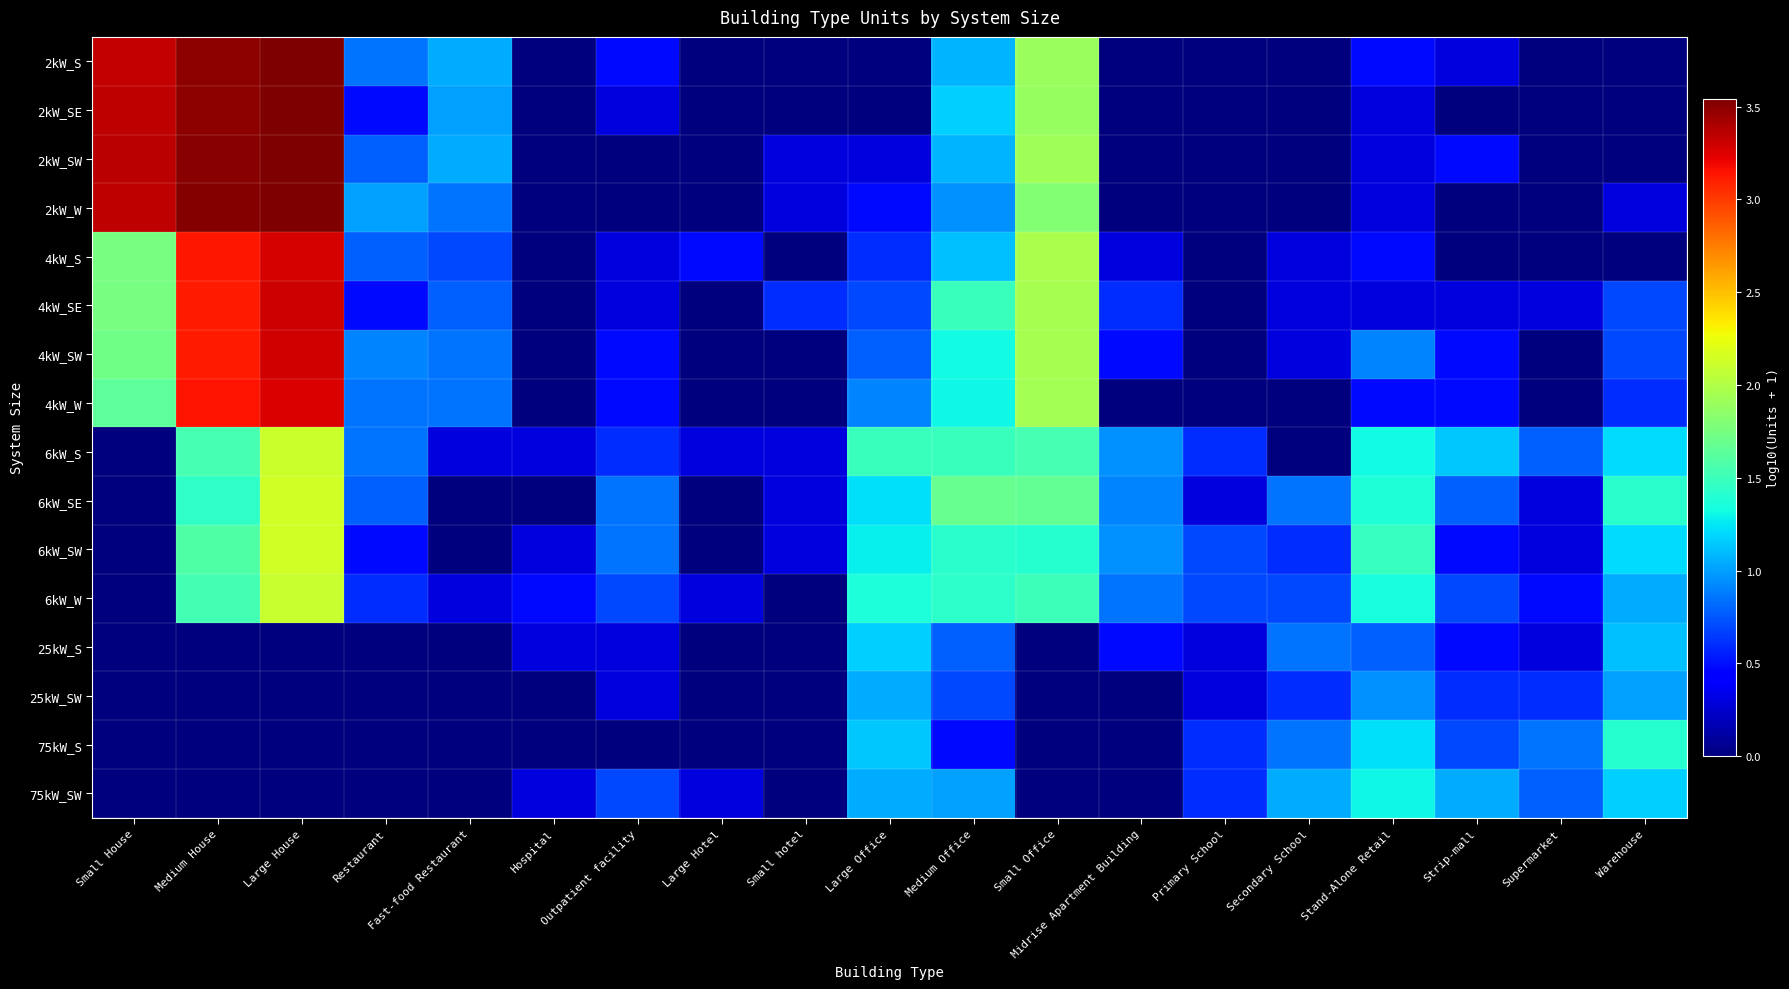

What is the maximum value shown in the chart?

3.5